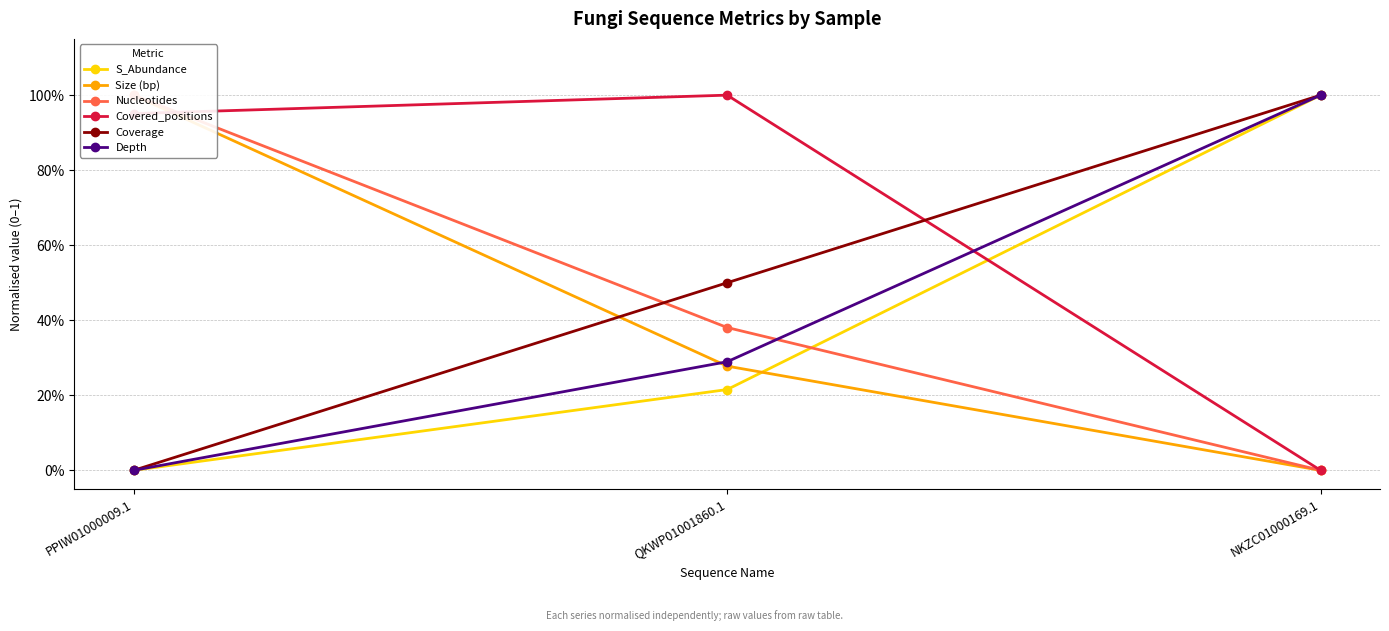

Does the chart have visible grid lines?

Yes